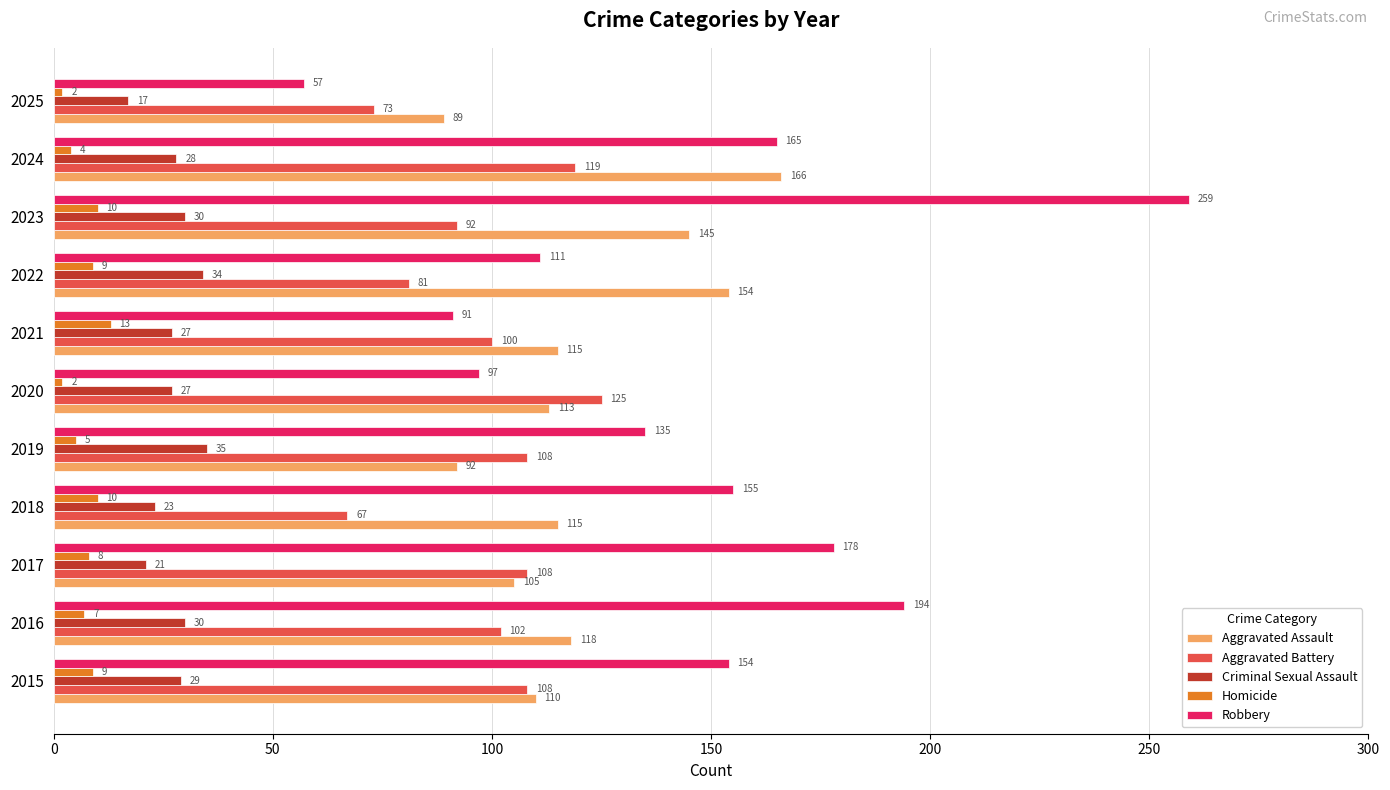

What is the sum of all Robbery values?

1596